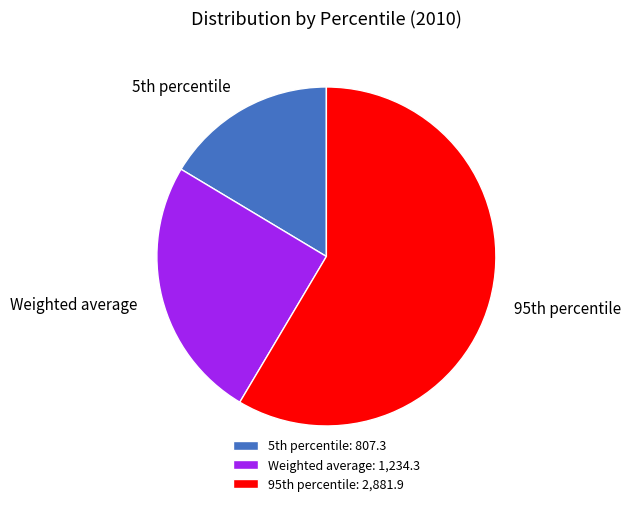

Which slice represents more than half of the pie?

95th percentile